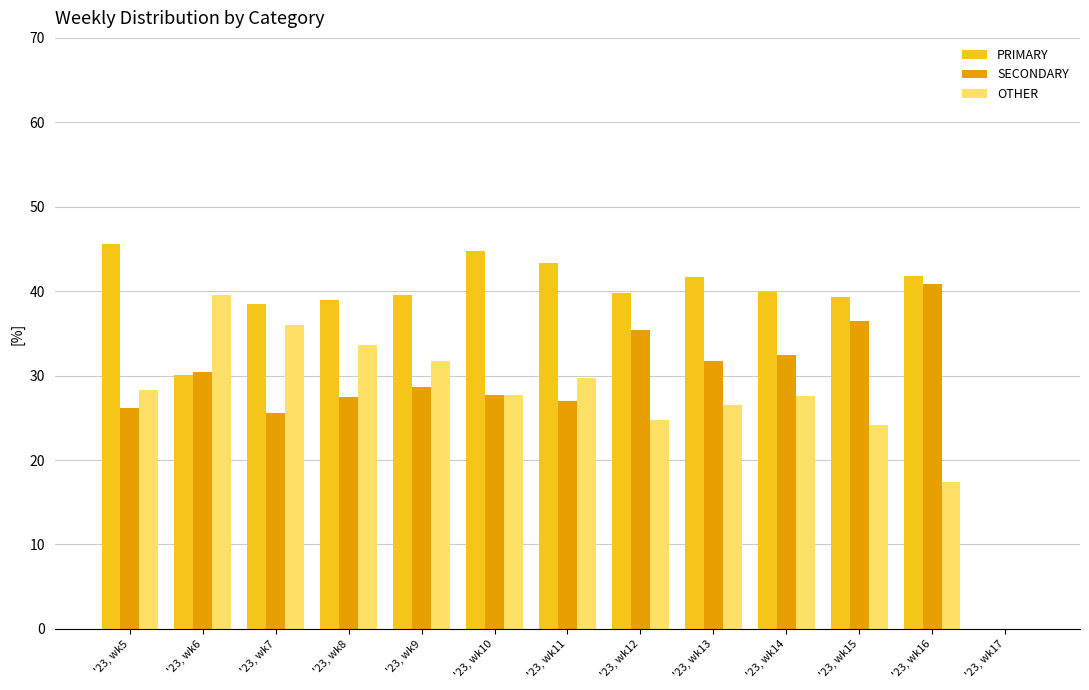

The value of OTHER at '23, wk15 is 24.2. True or false?

True